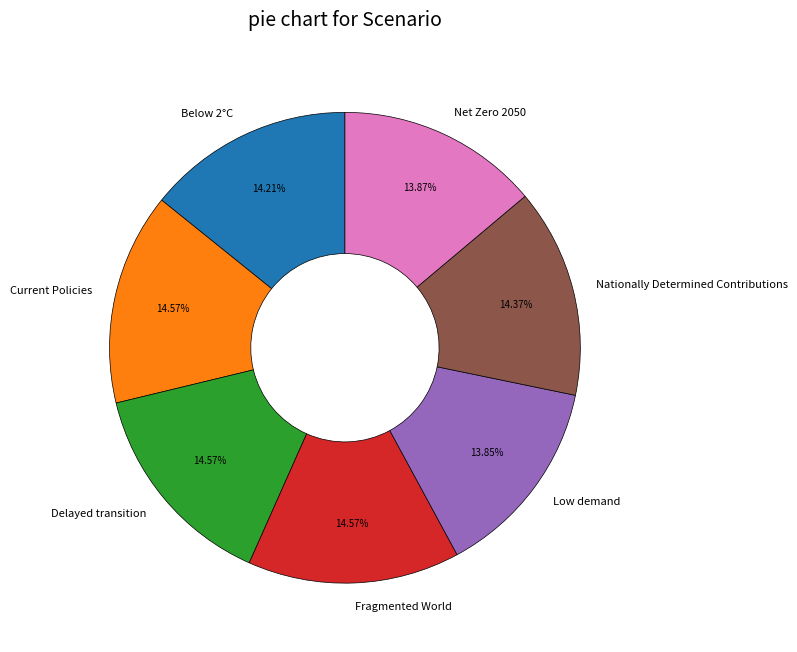

The Low demand slice represents 14% of the pie. True or false?

True